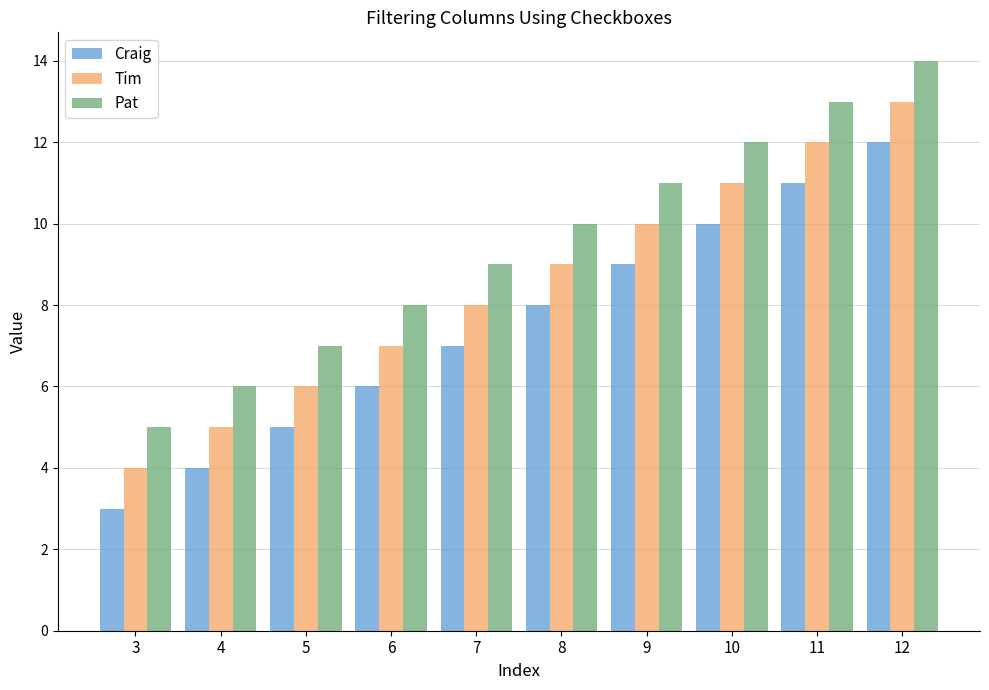

Count the number of categories in the chart.

10